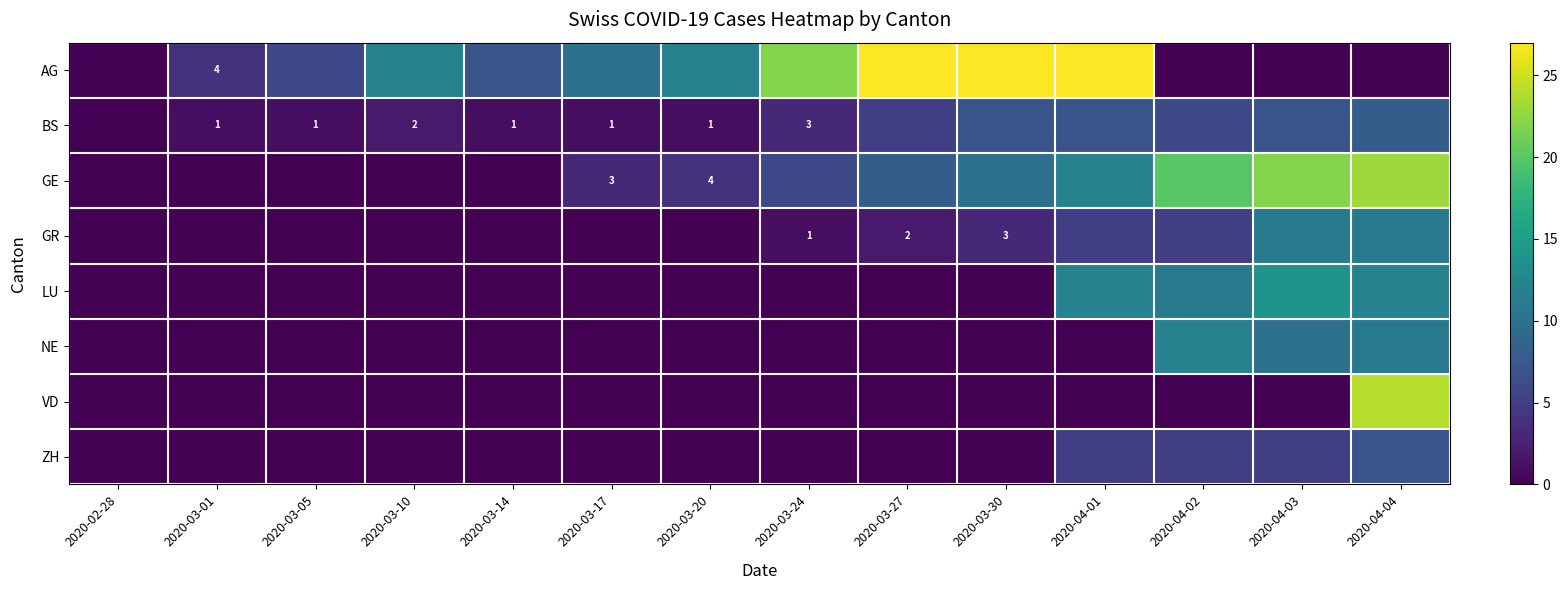

The GE series shows 5 at 2020-03-17. True or false?

False